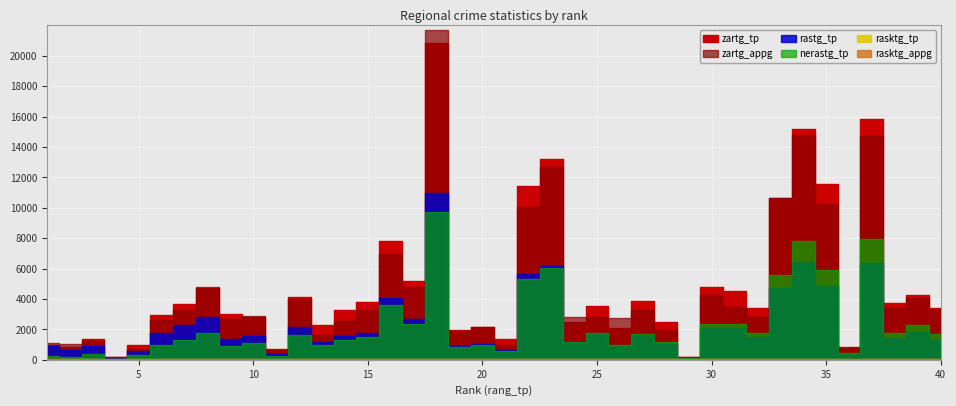

Which series ends up on top after the final intersection of nerastg_tp and rasktg_appg?

nerastg_tp